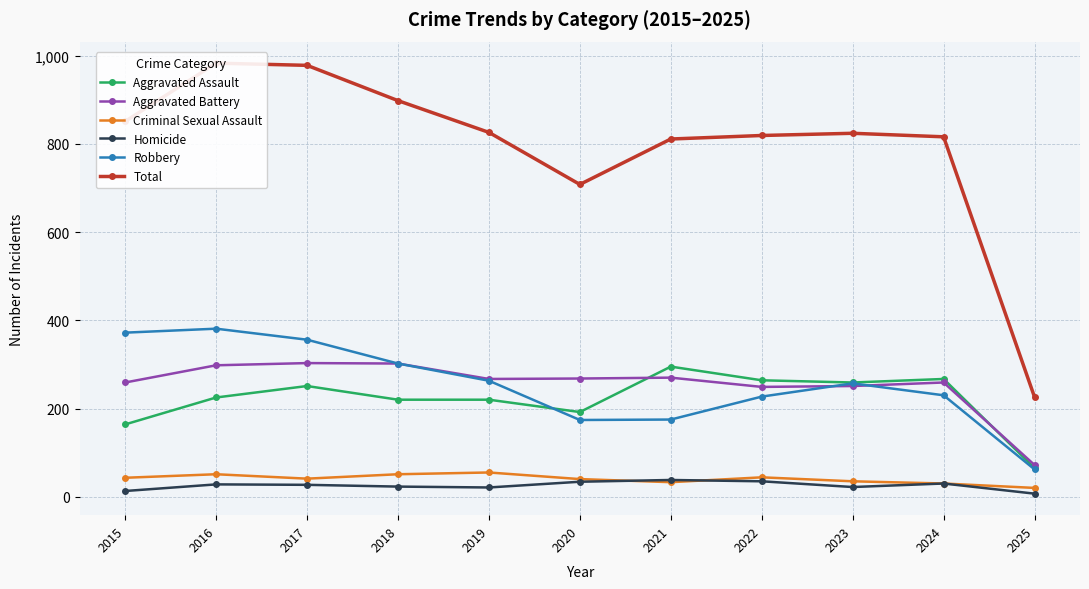

What is the spread (max minus min) of values at 2020?

674